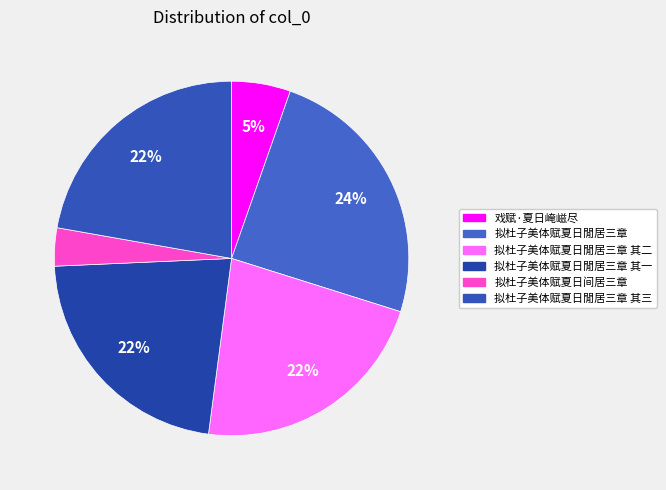

True or false: 拟杜子美体赋夏日閒居三章 其二 accounts for 15% of the total.

False